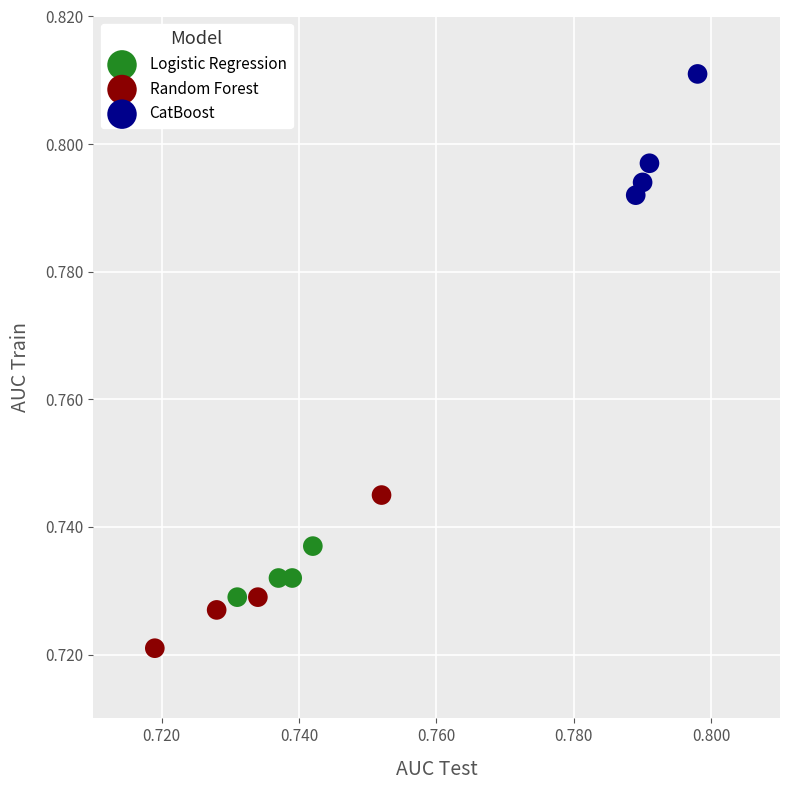

Which series contains the lowest Y value?

Random Forest